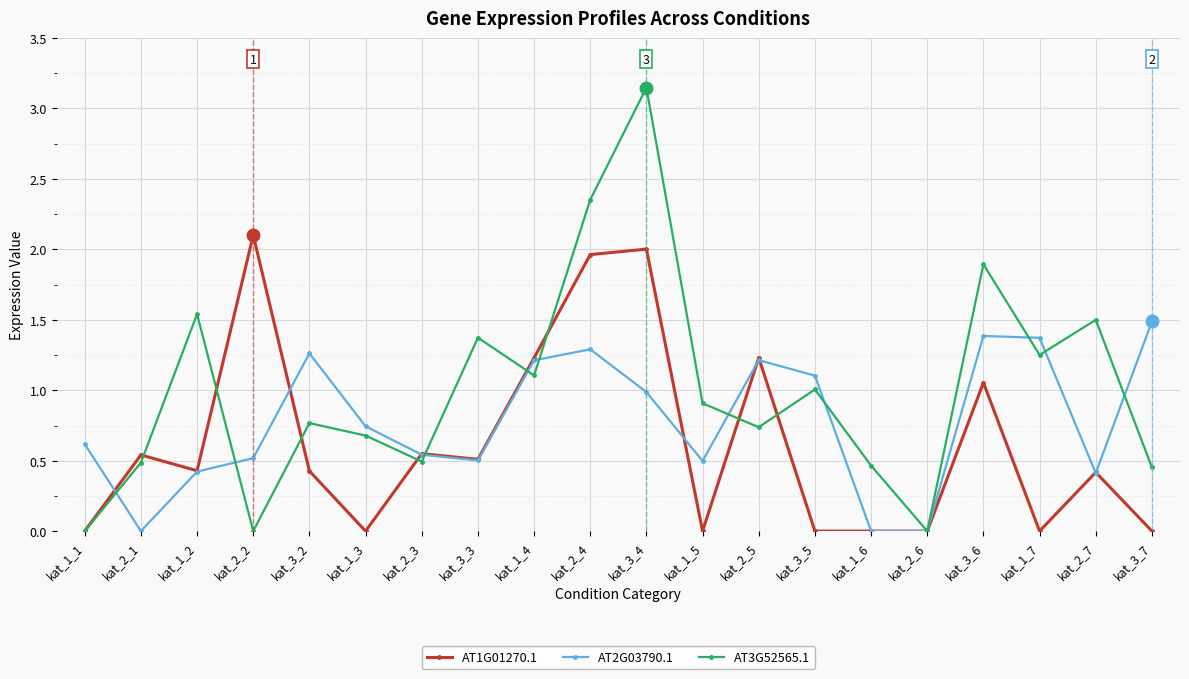

What is the sum of all AT1G01270.1 values?

12.5